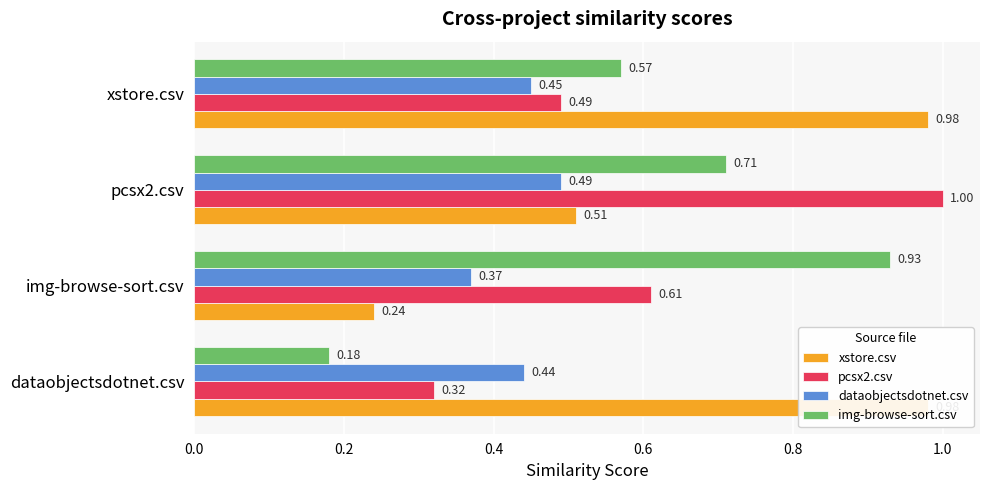

Is it true that dataobjectsdotnet.csv equals 0.5 at xstore.csv?

True